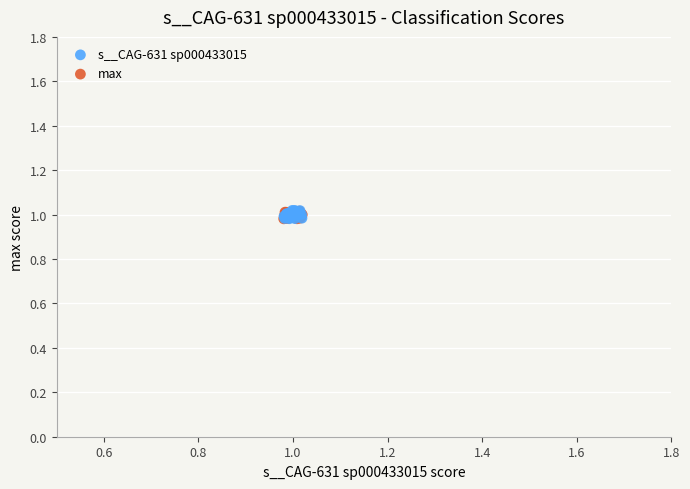

Which series has the widest spread of Y values?

s__CAG-631 sp000433015